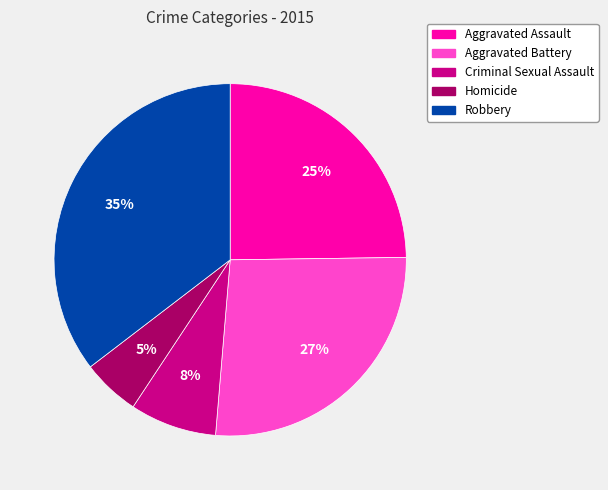

To the nearest percent, what is the difference between the Aggravated Assault and Aggravated Battery slice percentages?

2%